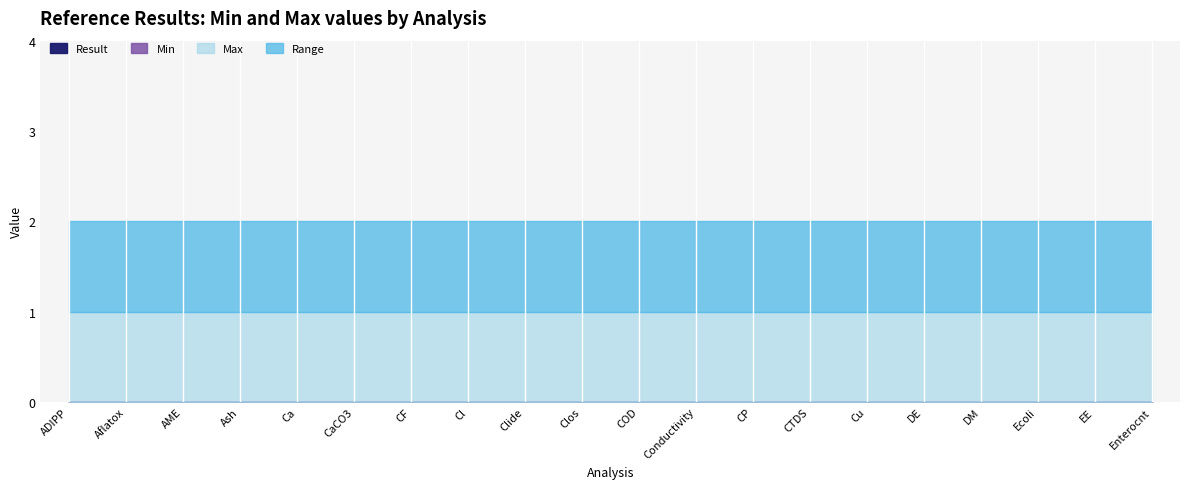

True or false: Range and Max cross at least once.

False